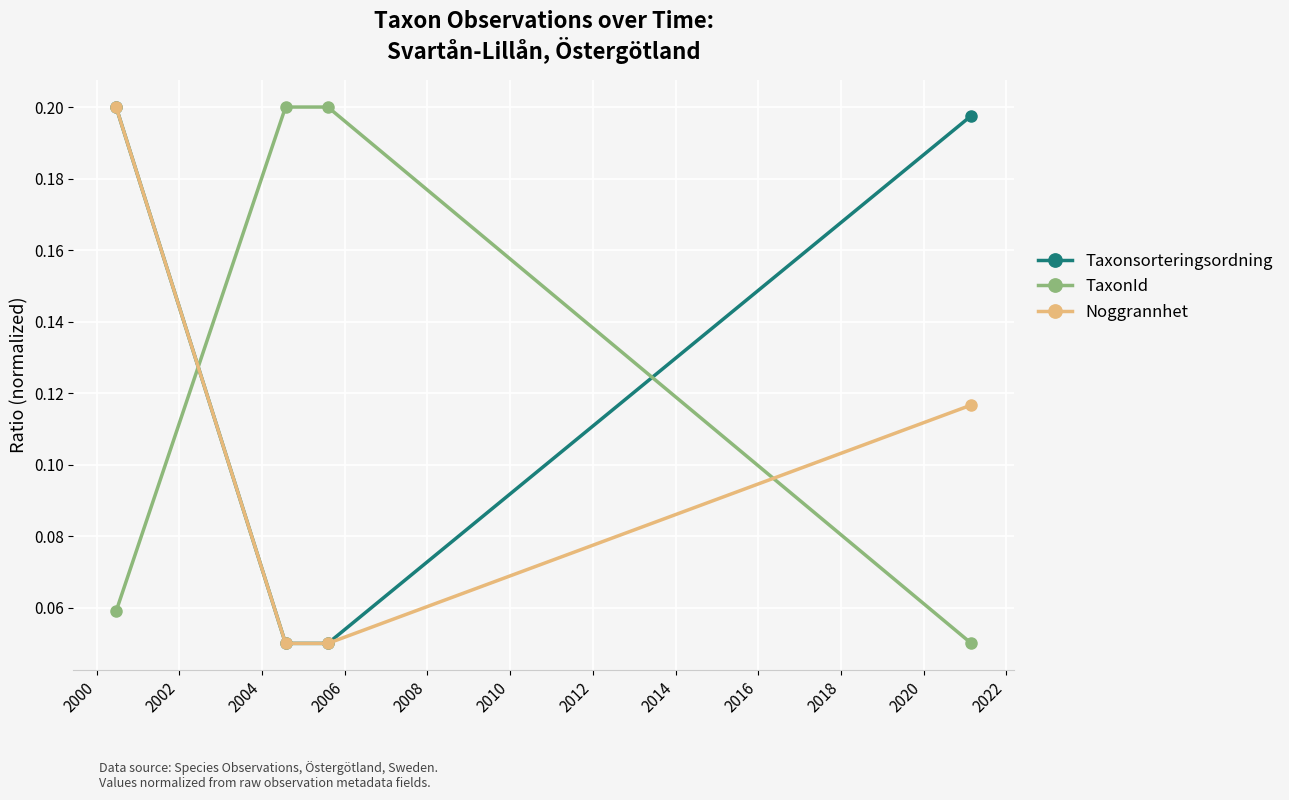

Which series ends up on top after the final intersection of TaxonId and Noggrannhet?

Noggrannhet